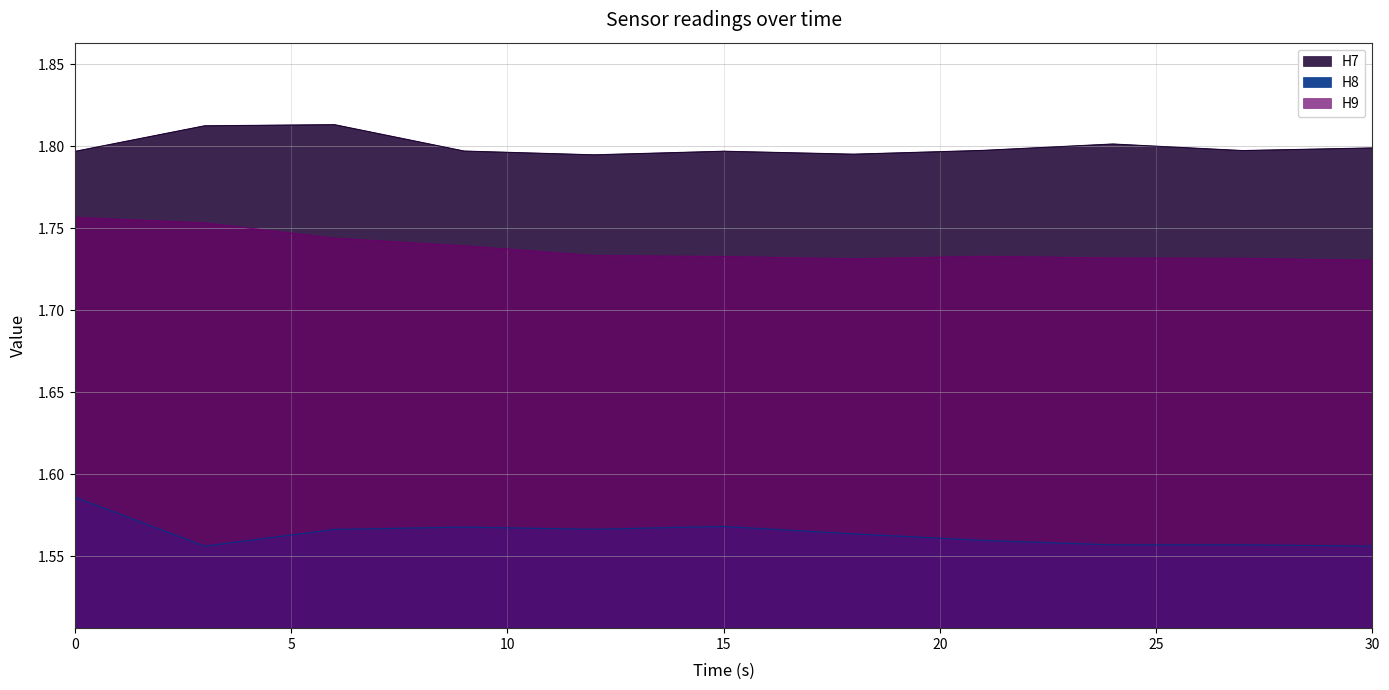

True or false: H9 and H7 intersect in this chart.

False